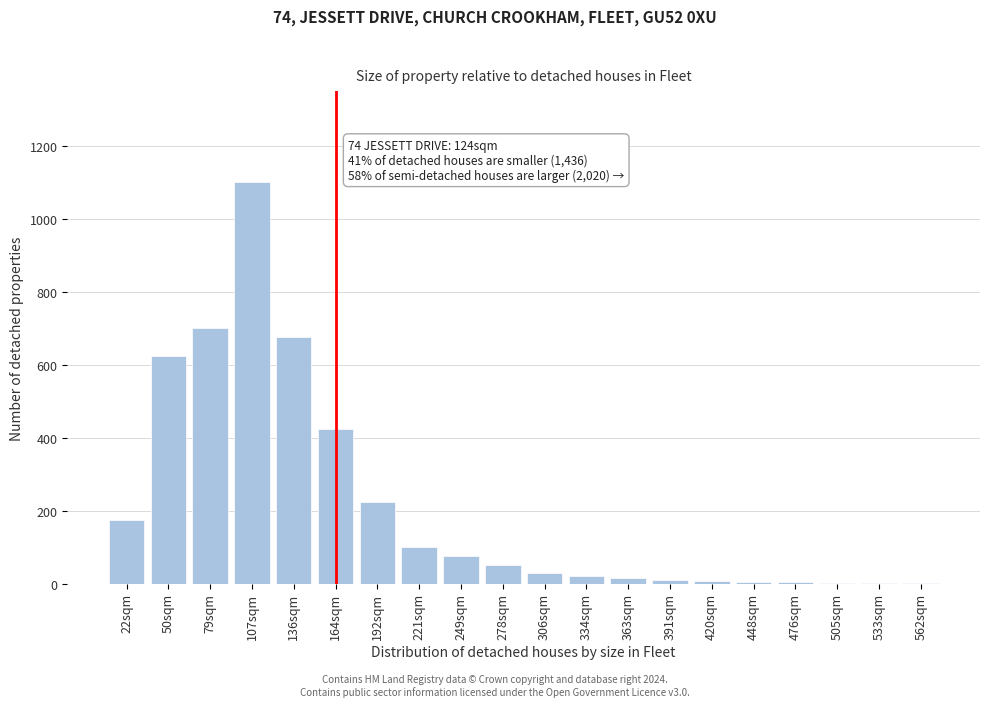

What is the change in value from 136sqm to 192sqm?

-450